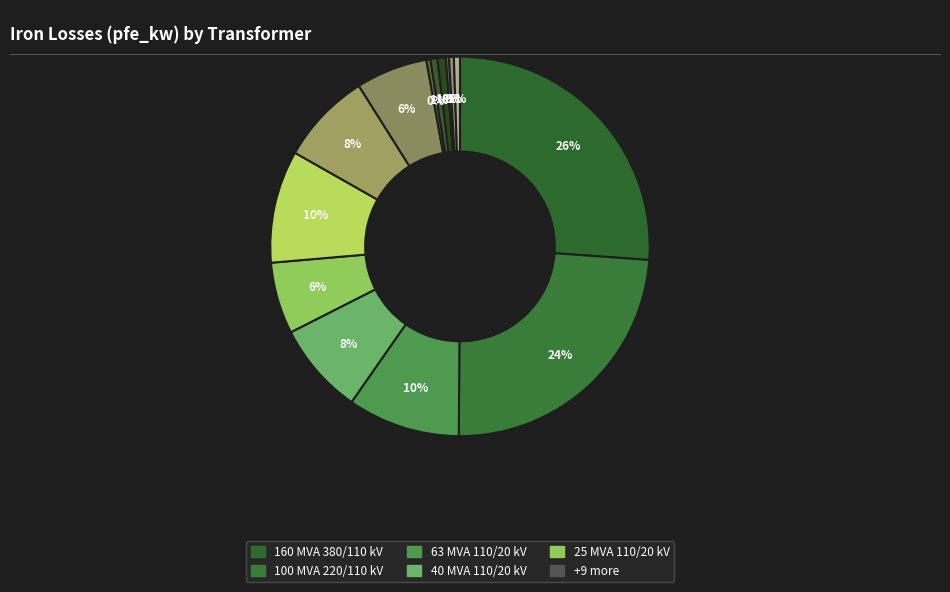

Which category has the biggest portion of the pie?

160 MVA 380/110 kV